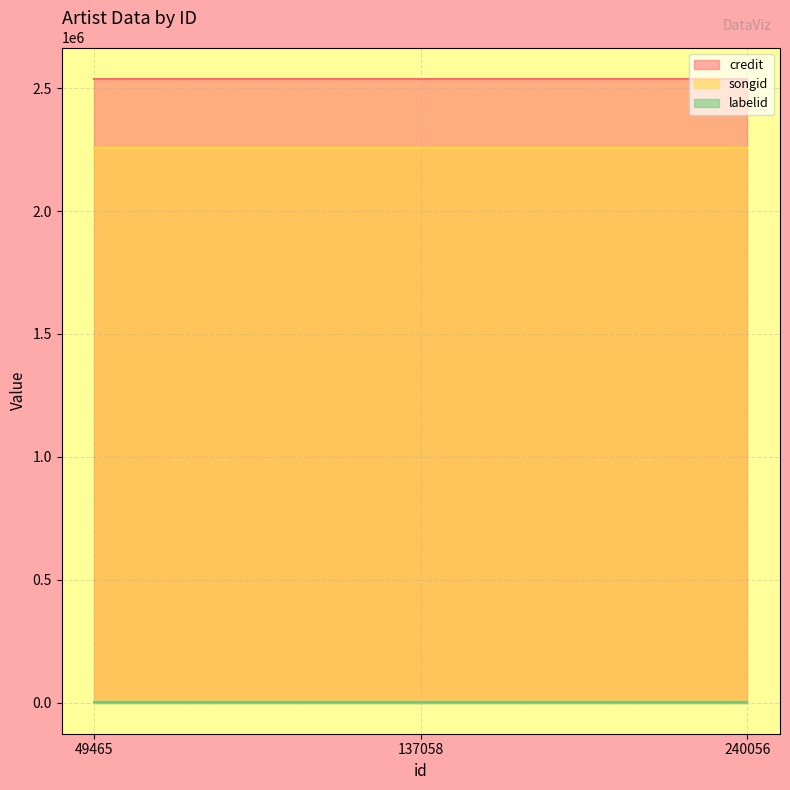

Reading left to right, what are all the values shown in this chart?

credit: 2539043	2539043	2539043
songid: 2258332	2258332	2258332
labelid: 1723	1723	1723